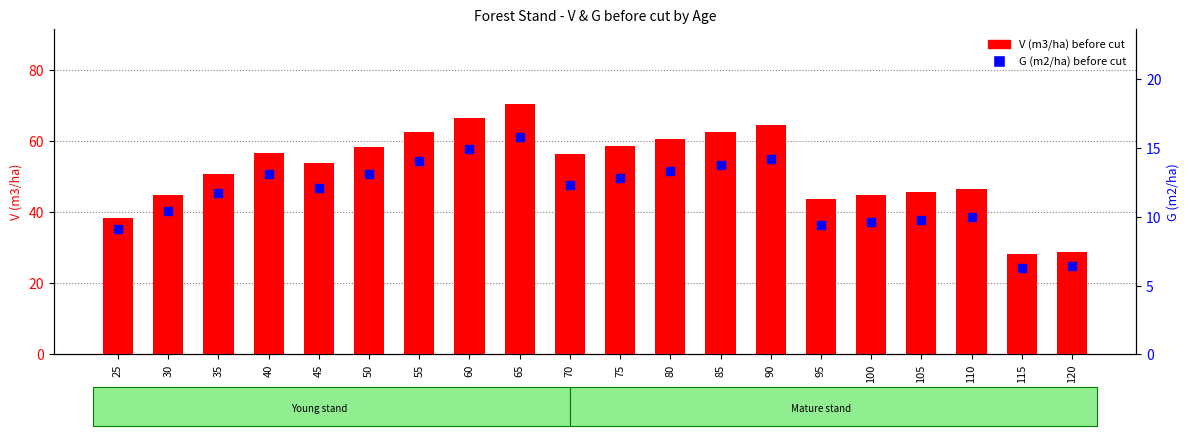

What is the lowest value of the G (m2/ha) before cut series?

6.3